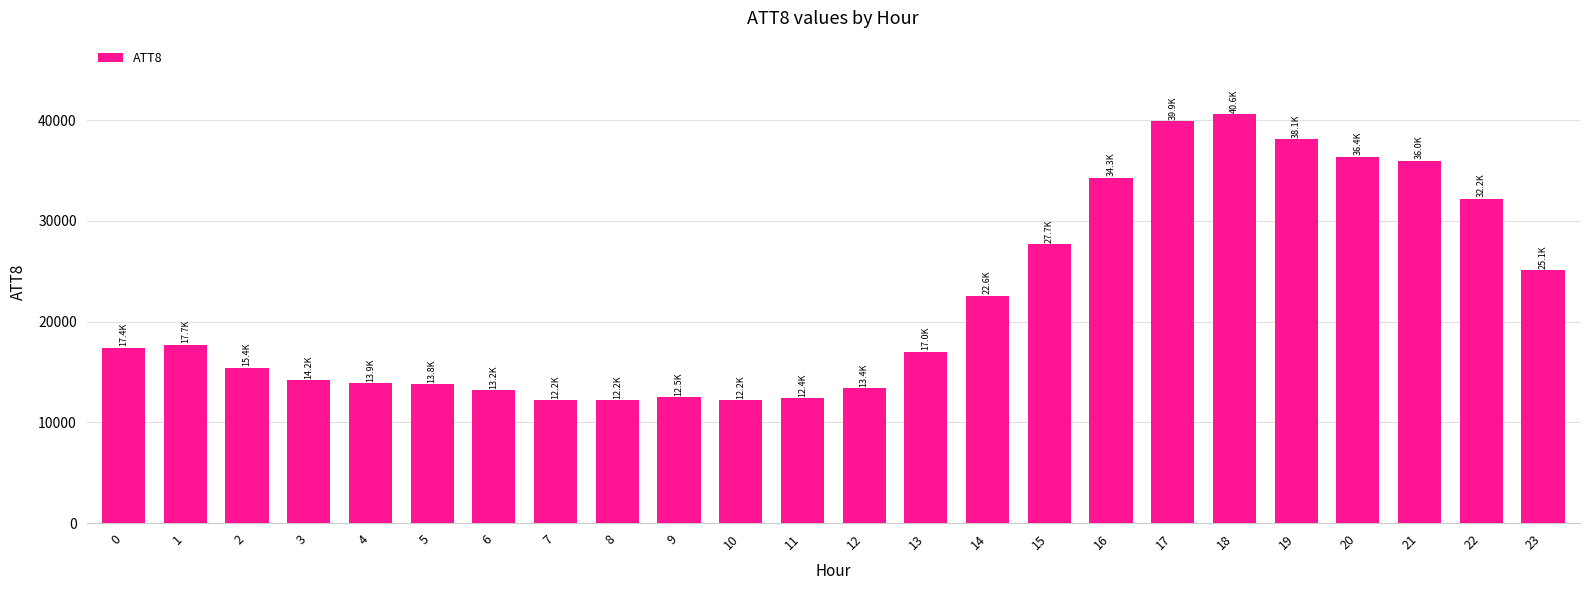

What is the change in value from 2 to 15?

+12300